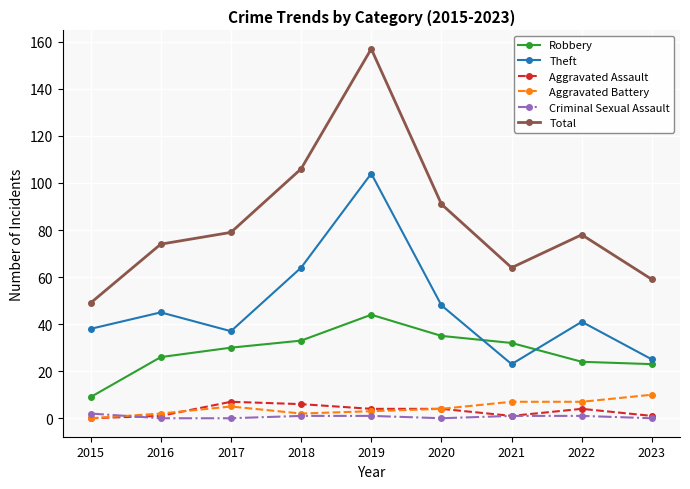

How many lines are shown in the chart?

6